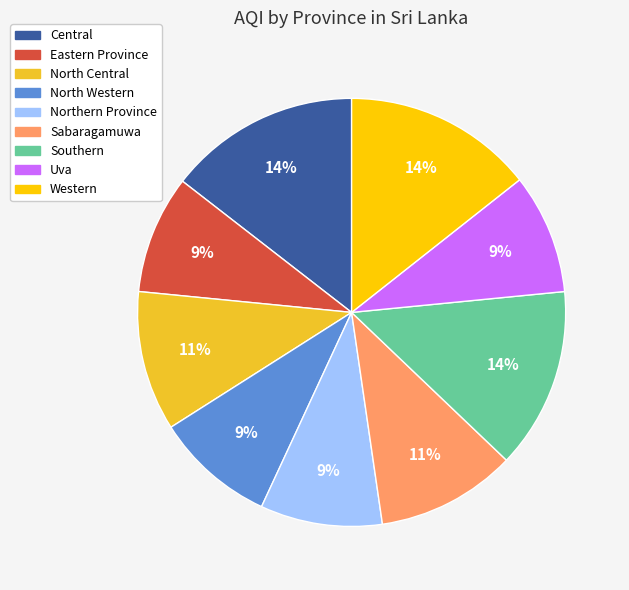

To the nearest percent, what portion does Sabaragamuwa represent?

11%